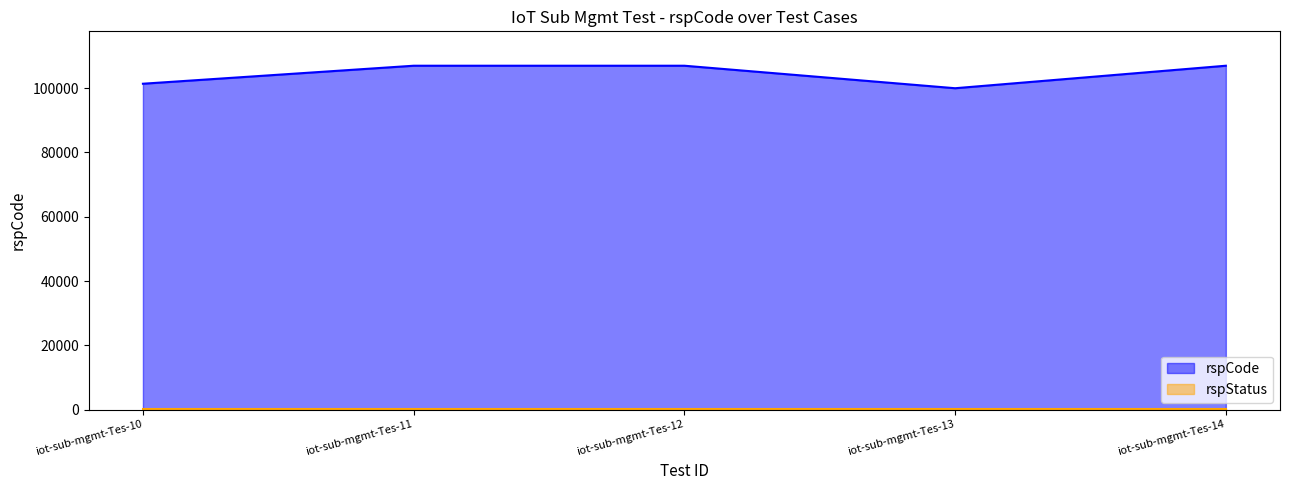

Reading right to left, extract all data points from this chart.

107003	100000	107003	107002	101400